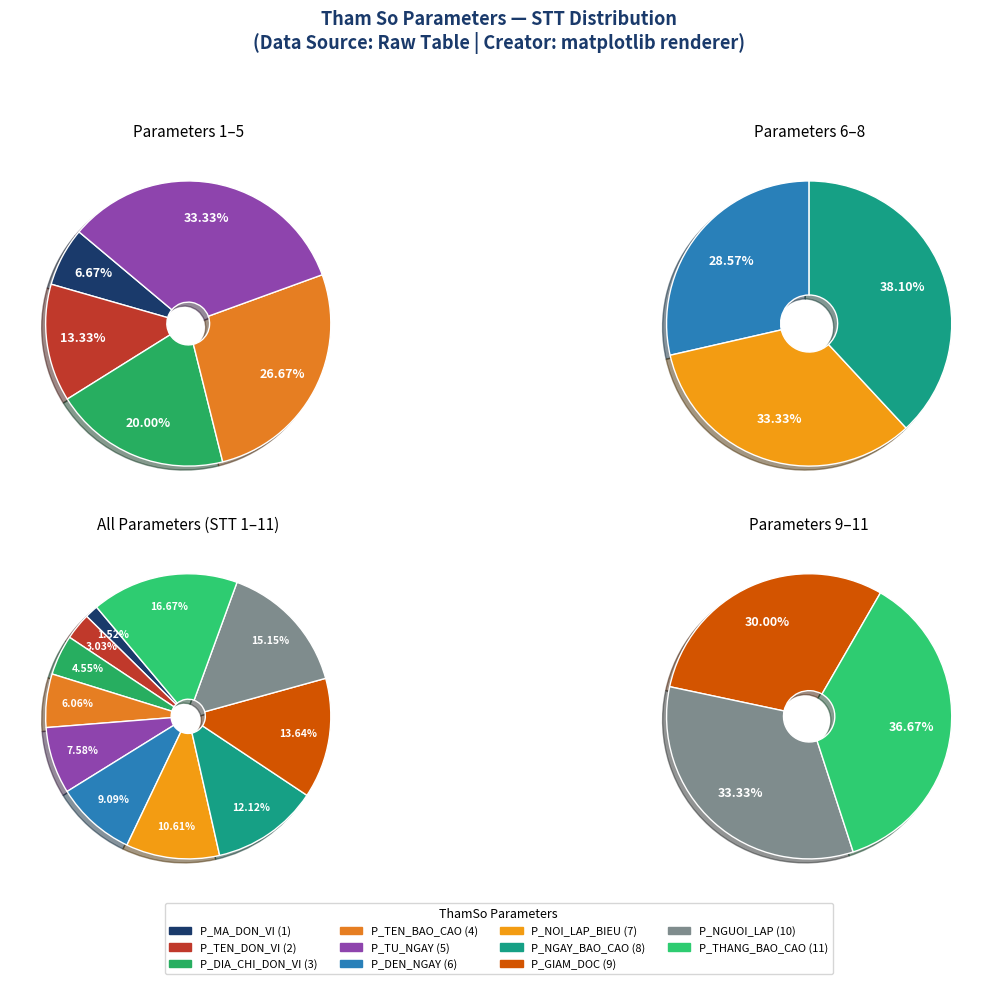

Is there a majority slice in this chart?

No